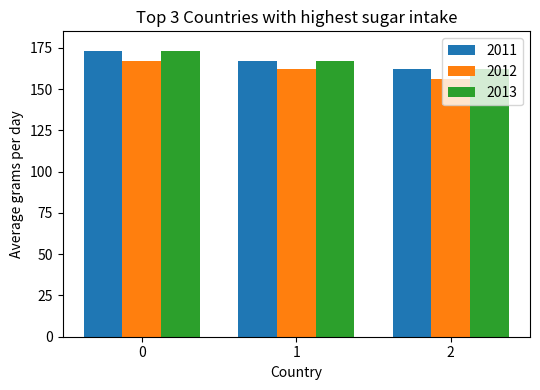

What is the total value across all series at 0?

513